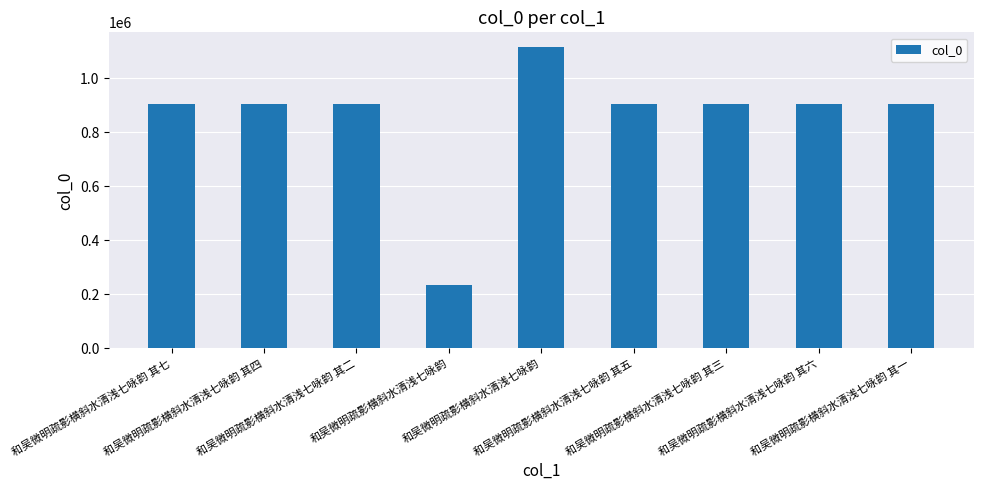

Between 和吴微明疏影横斜水清浅七咏韵 其四 and 和吴微明疏影横斜水清浅七咏韵 其一, which is larger?

和吴微明疏影横斜水清浅七咏韵 其一